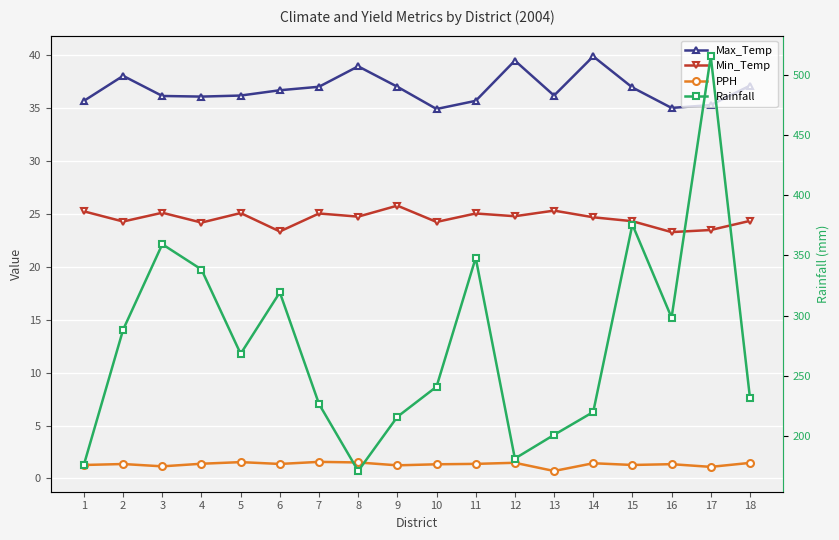

What is the total value across all series at 11?

410.1